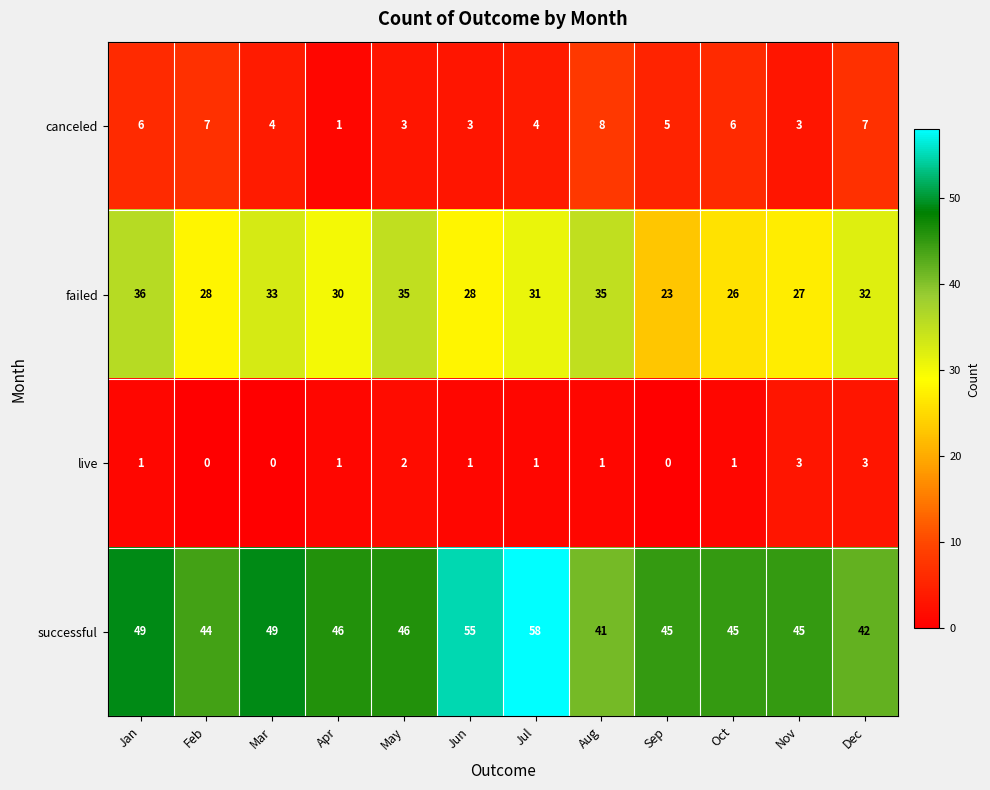

How many data points in live are less than 1?

3